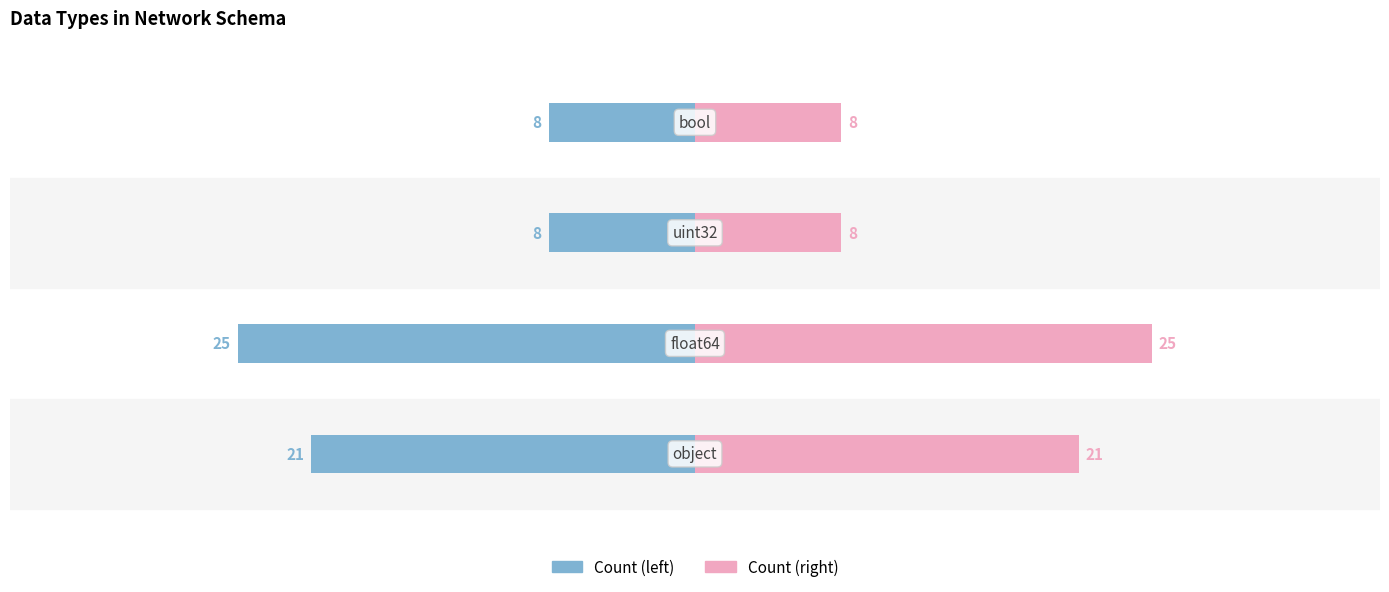

What is the average value of the Count (left) series?

-16